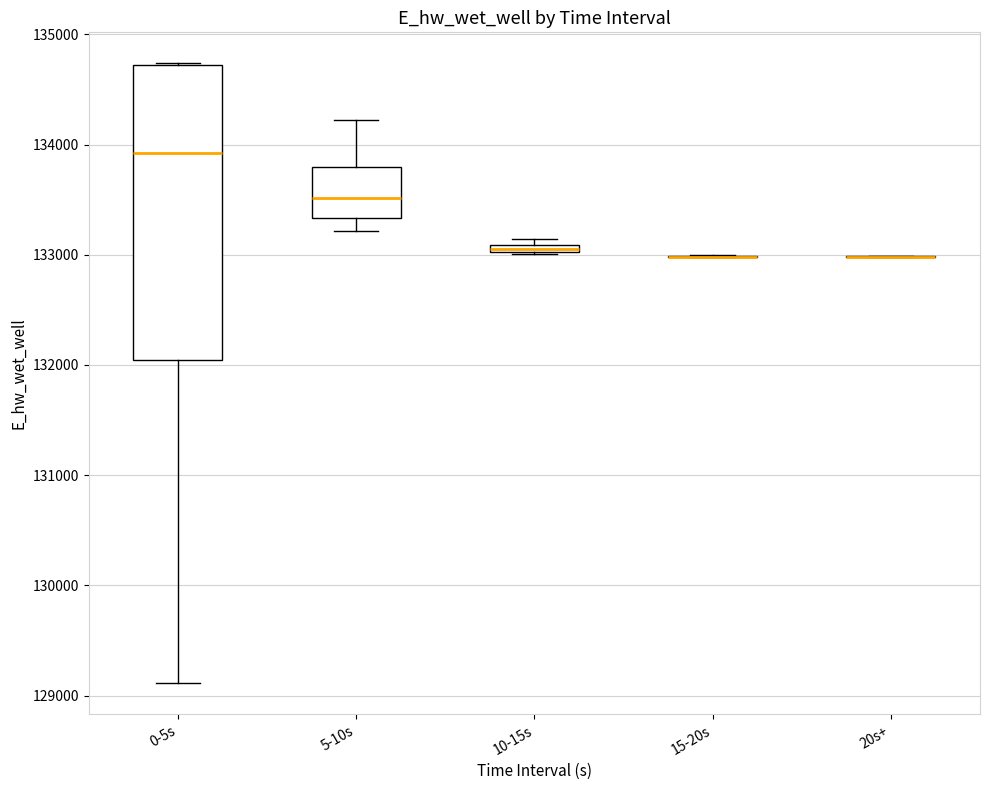

Comparing the boxes themselves (not the whiskers), which one is the tallest?

0-5s